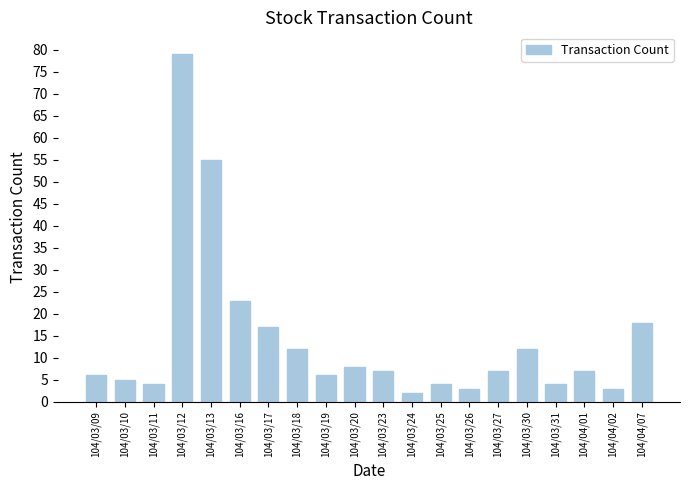

What is the maximum value shown in the chart?

79